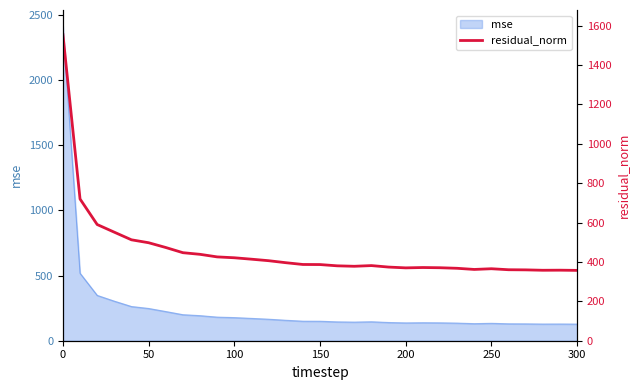

True or false: mse has a value of 177.4 at 100.

True